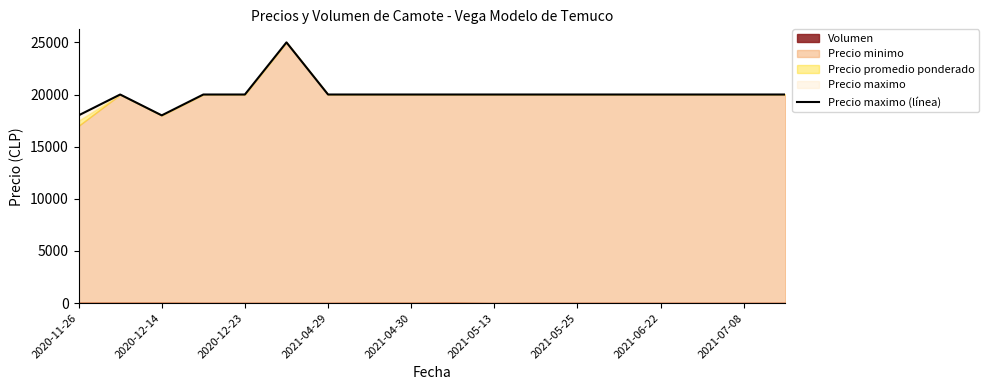

The value at 15 is 7341. True or false?

False